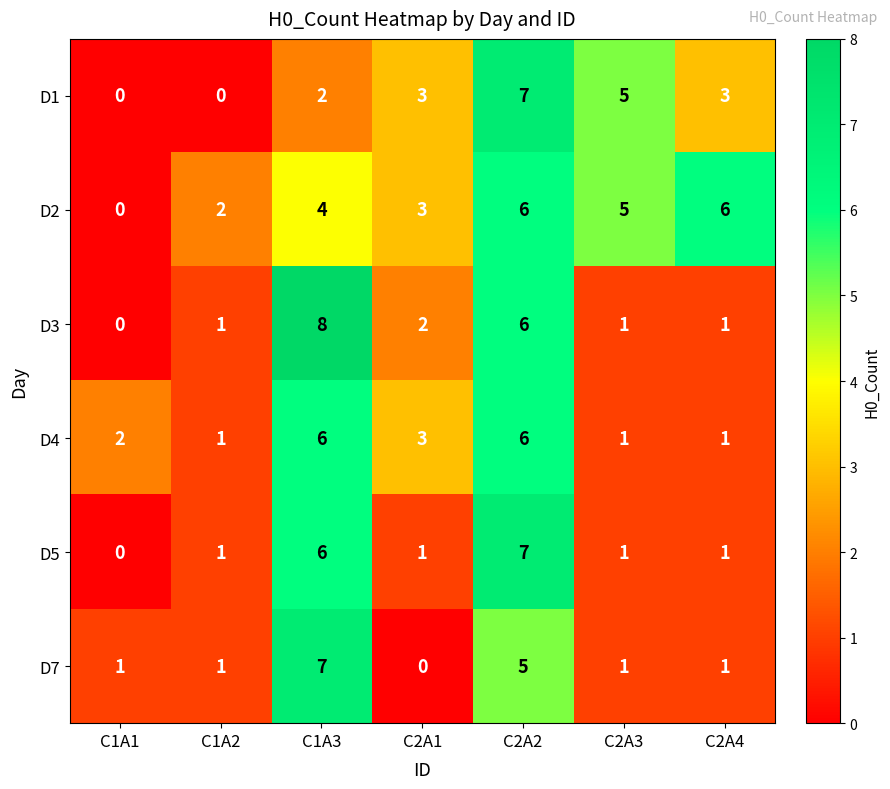

What is the difference between the highest and lowest values at C2A4?

5